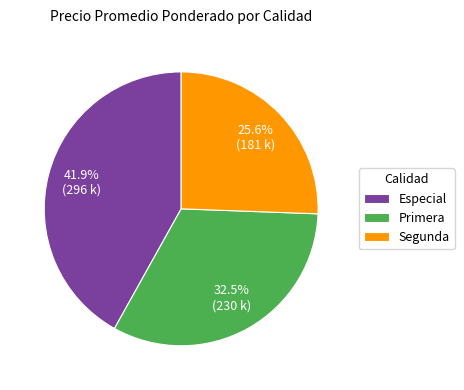

Rank the categories by value from lowest to highest.

Segunda, Primera, Especial